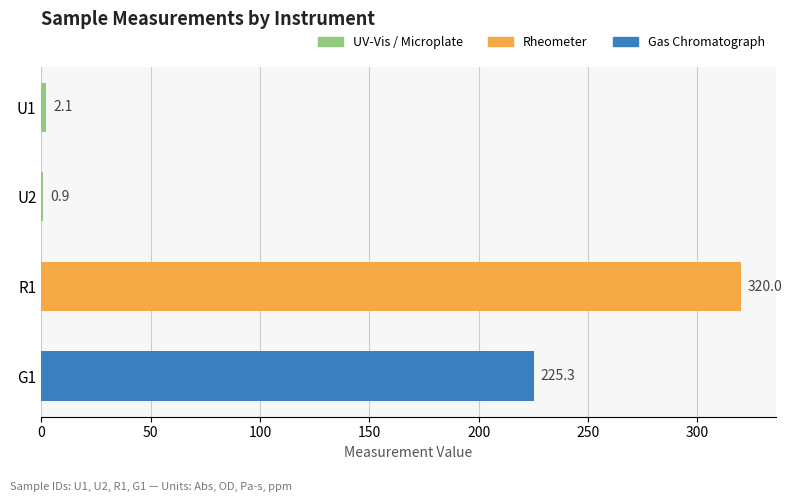

What is the sum of the values at G1 and R1?

545.3